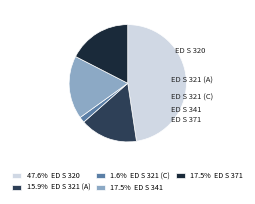

Does ED S 321 (C) represent more than half of the total?

No